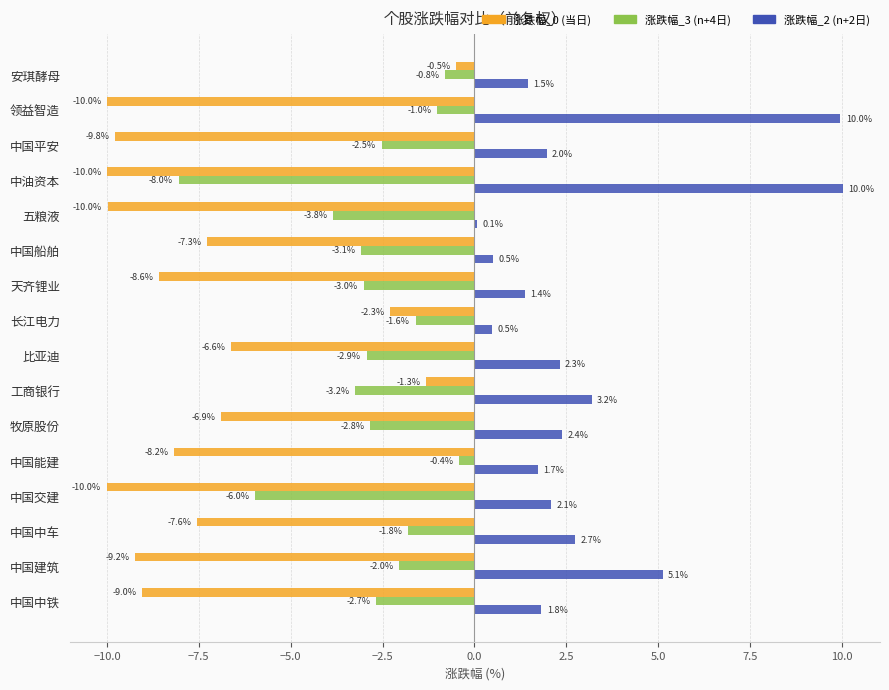

Where is 涨跌幅_3 (n+4日) nearest to the value -4?

五粮液